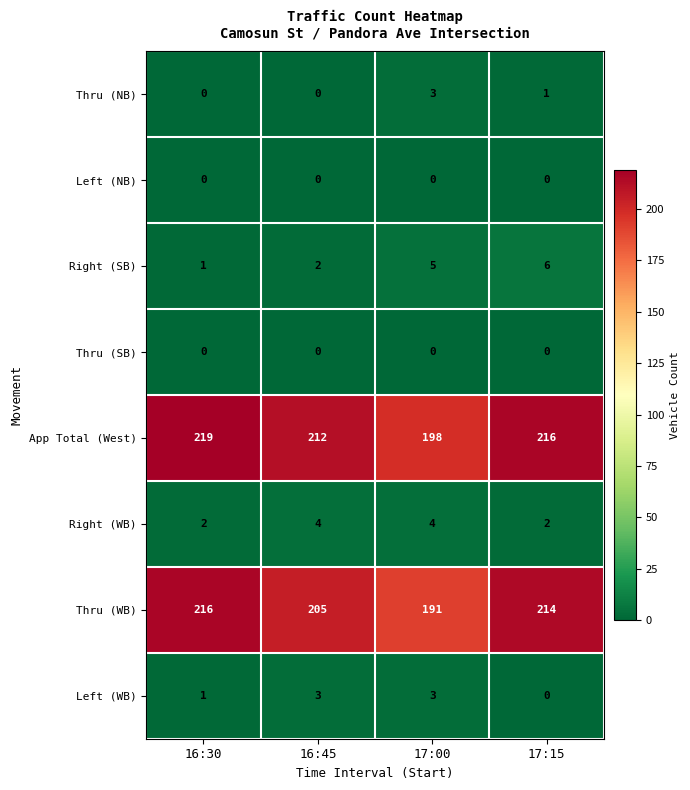

The value of Right (SB) at 17:00 is 5. True or false?

True